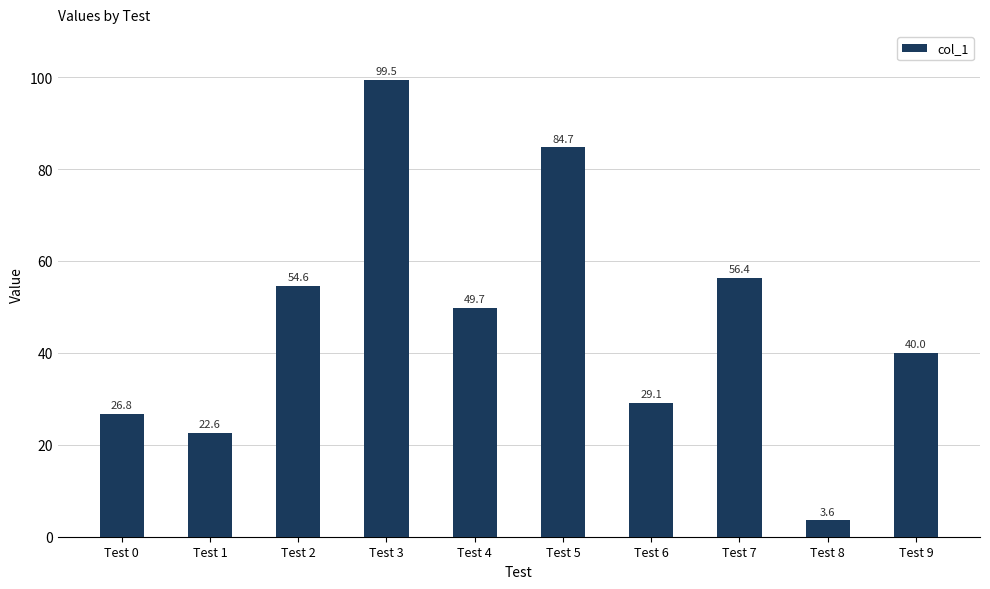

Rank the categories by value from lowest to highest.

Test 8, Test 1, Test 0, Test 6, Test 9, Test 4, Test 2, Test 7, Test 5, Test 3